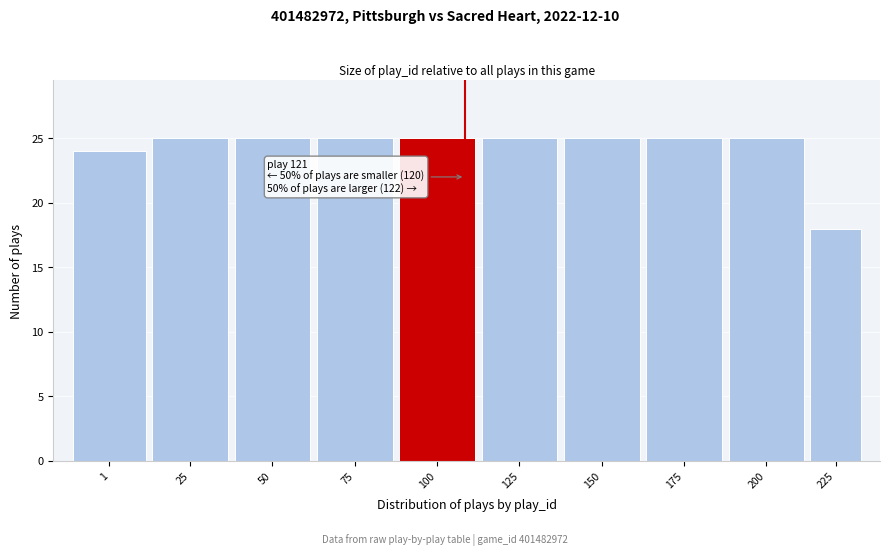

Reading left to right, transcribe all the data shown in this chart.

1=24	25=25	50=25	75=25	100=25	125=25	150=25	175=25	200=25	225=18